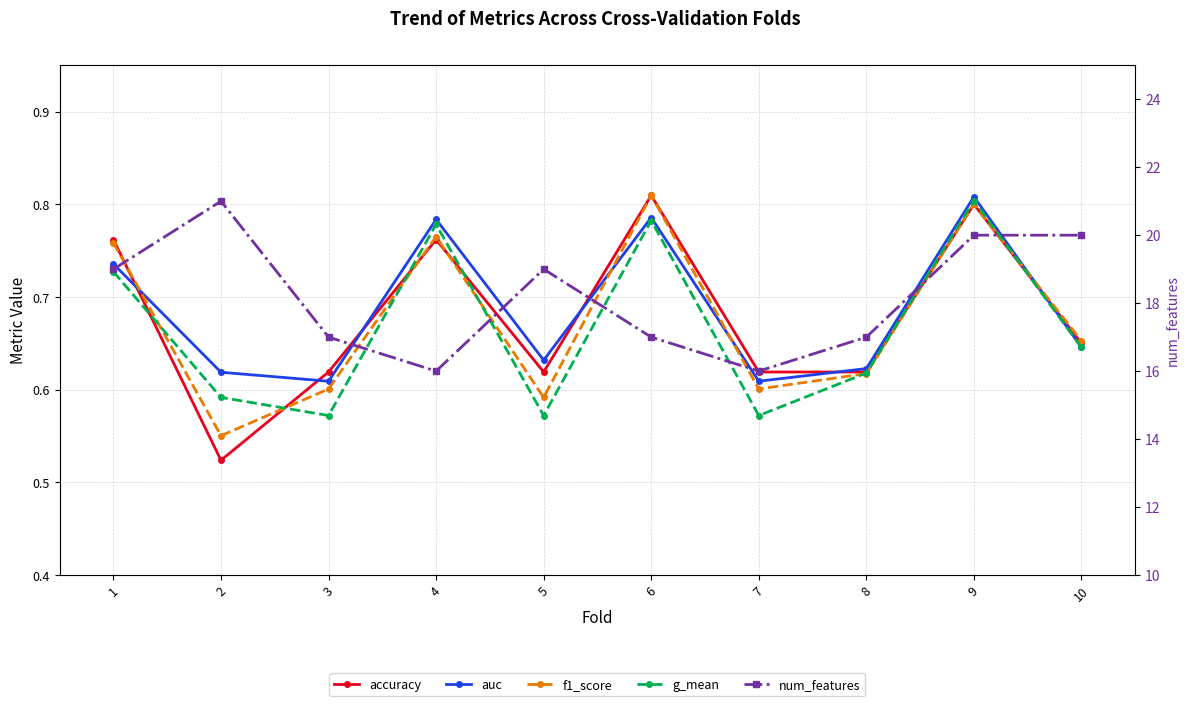

Is it true that g_mean equals 0.6 at 2?

True